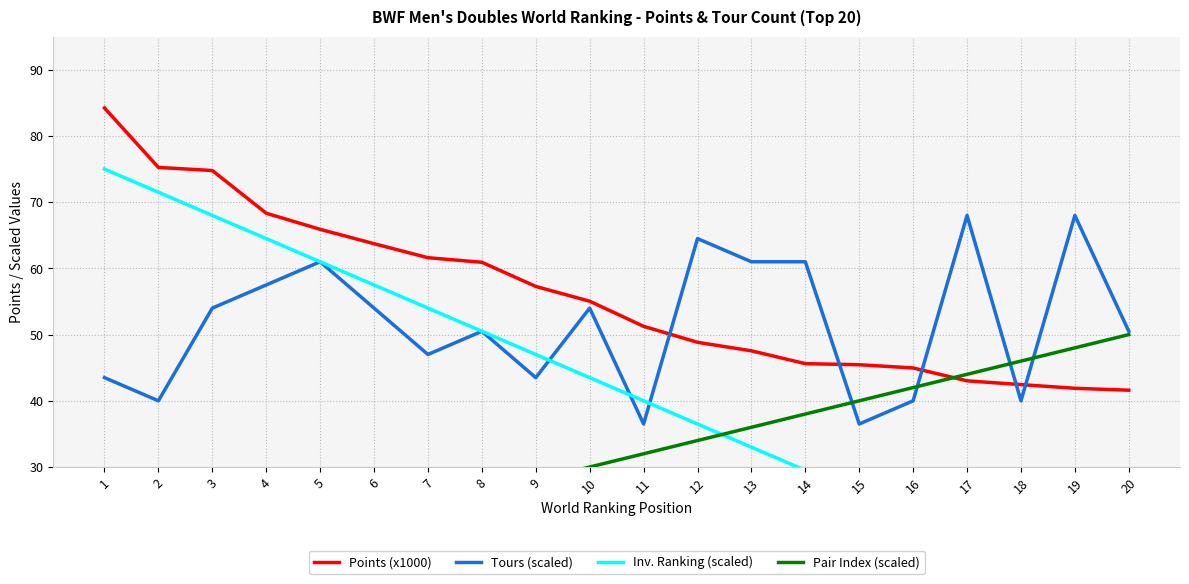

Rank the series at 1 from lowest to highest value.

Pair Index (scaled), Tours (scaled), Inv. Ranking (scaled), Points (x1000)